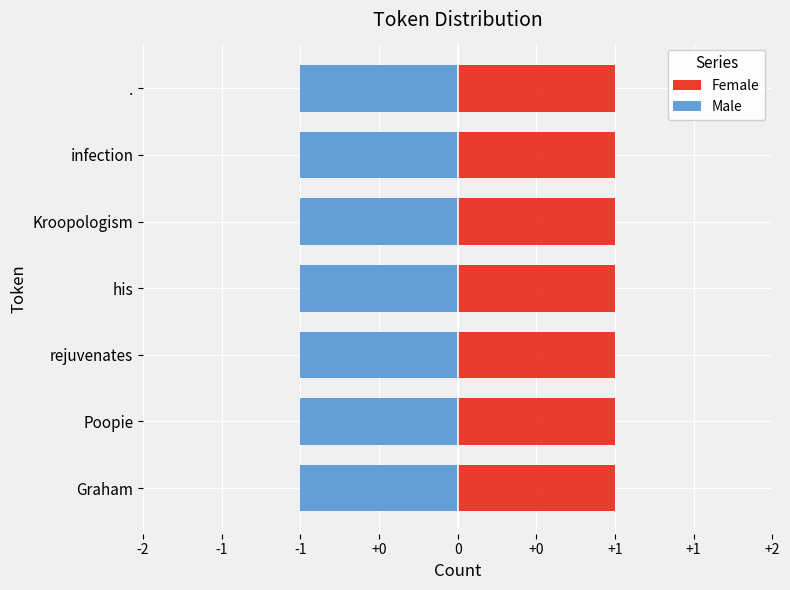

How many groups of bars are there?

7